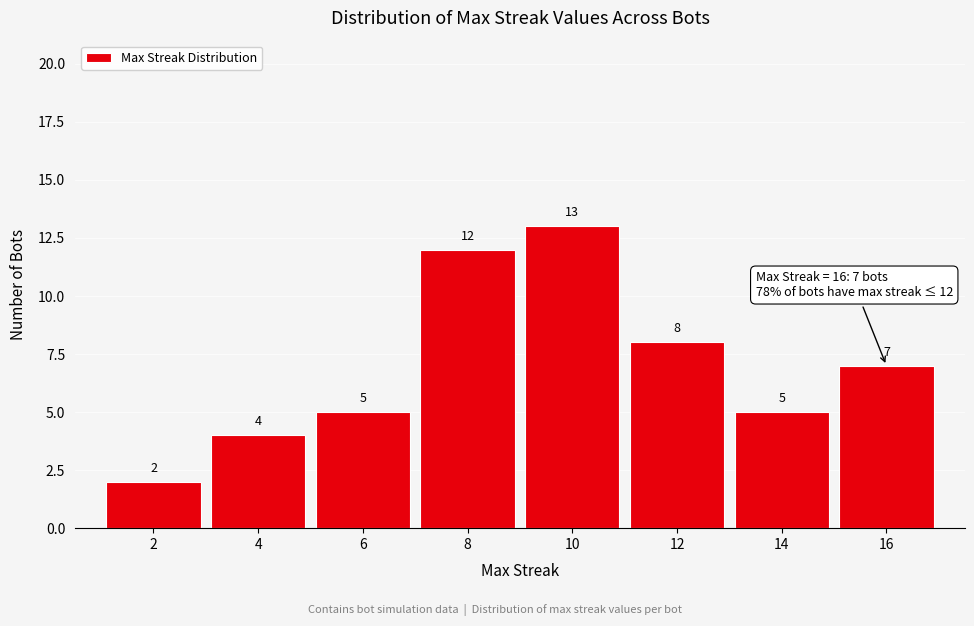

Reading left to right, transcribe this chart: for each bar, give the range it covers on the x-axis and its height.

1 to 3: 2
3 to 5: 4
5 to 7: 5
7 to 9: 12
9 to 11: 13
11 to 13: 8
13 to 15: 5
15 to 17: 7